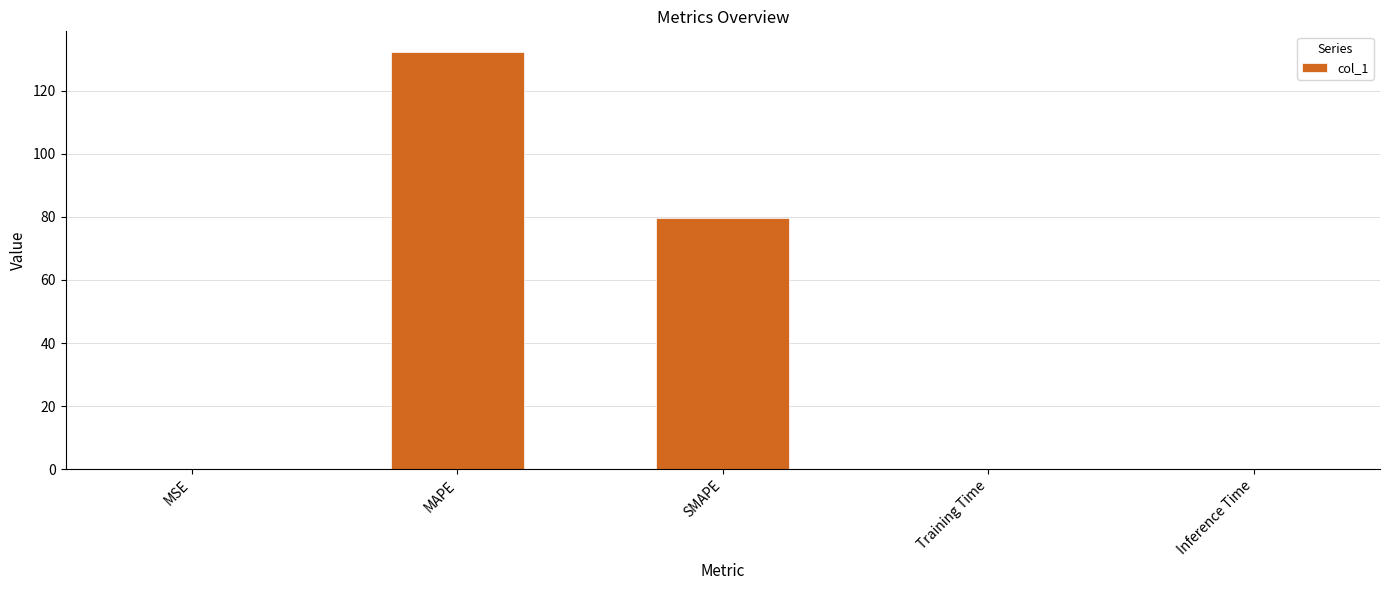

At which label is the value closest to 66?

SMAPE